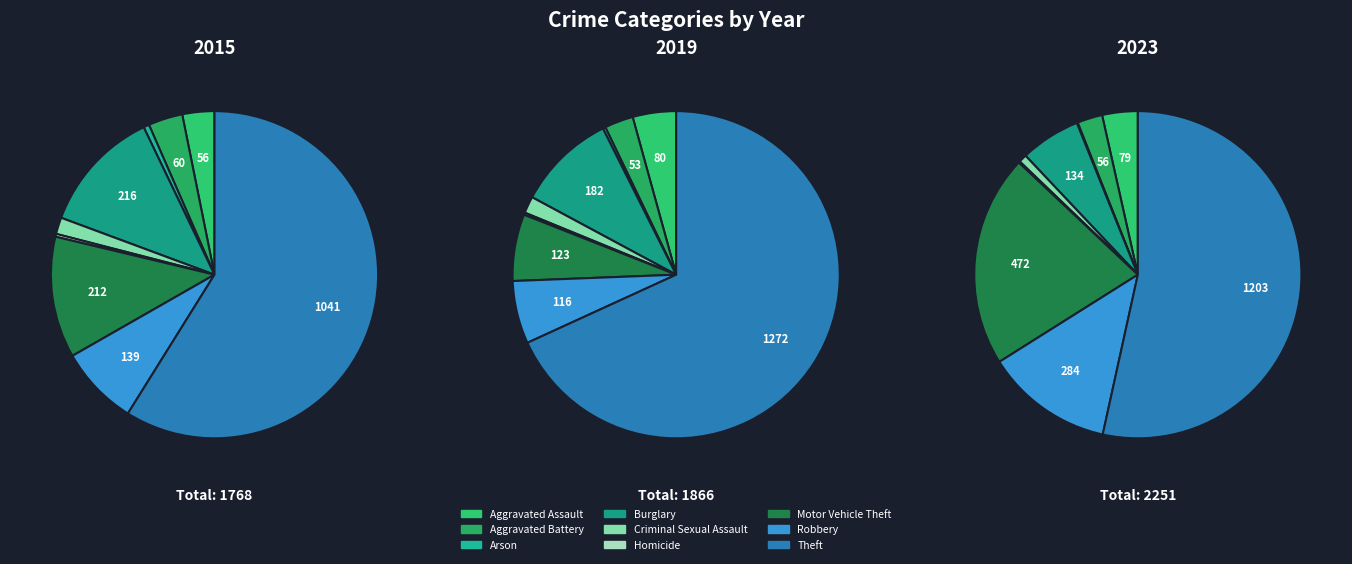

The Criminal Sexual Assault slice represents 1% of the pie. True or false?

True